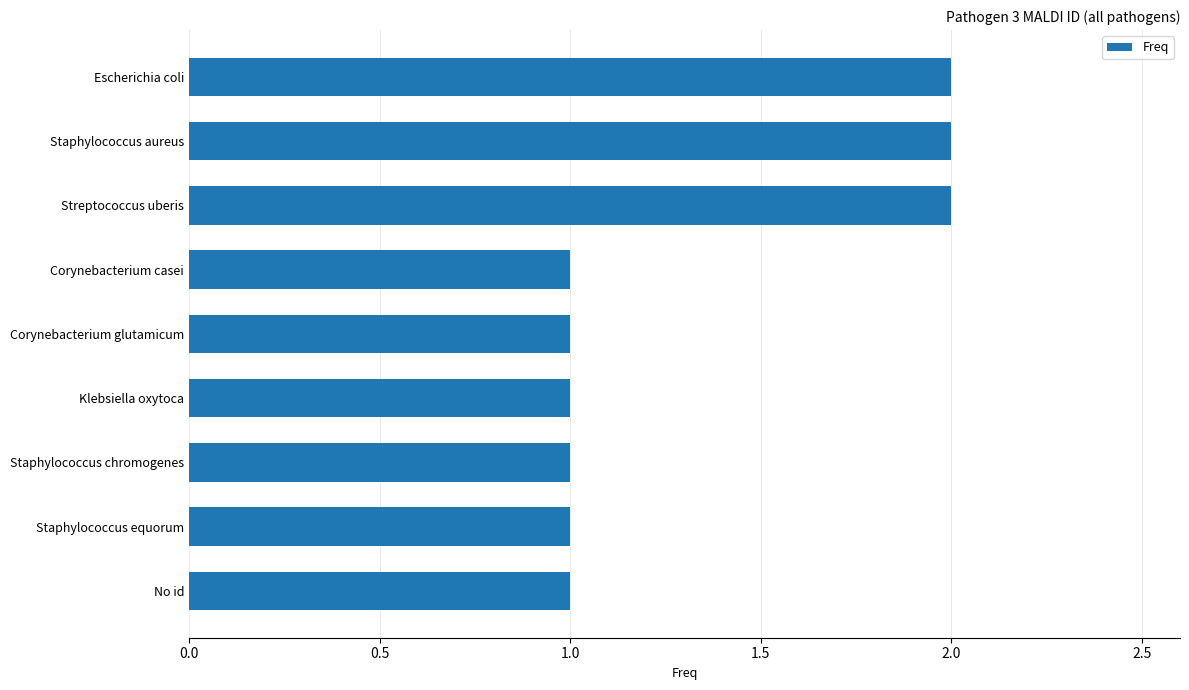

How many values are between 1 and 2?

9